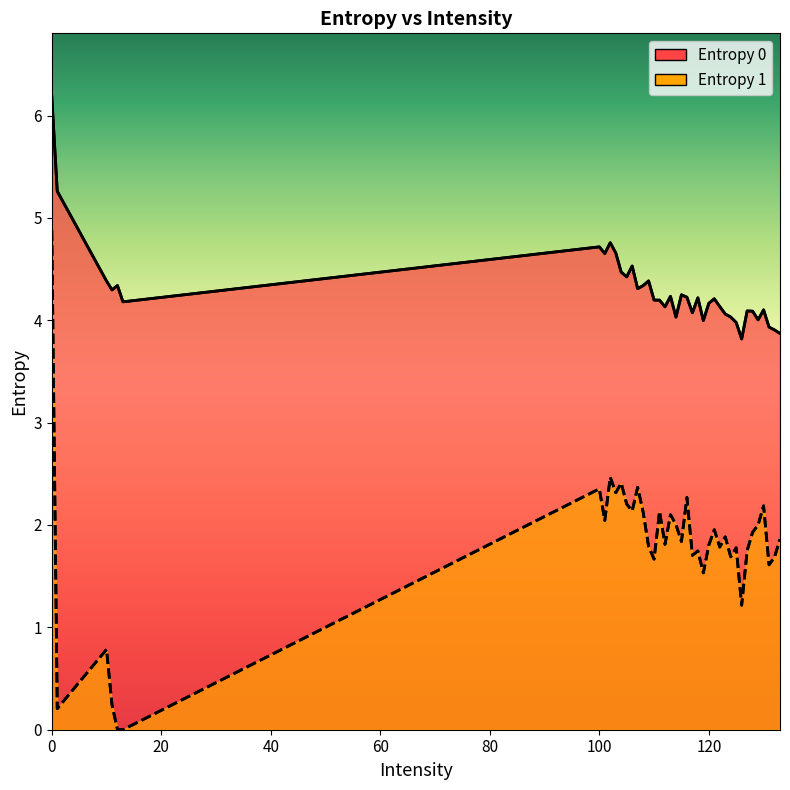

Is it true that Entropy 0 equals 1.3 at 40?

False